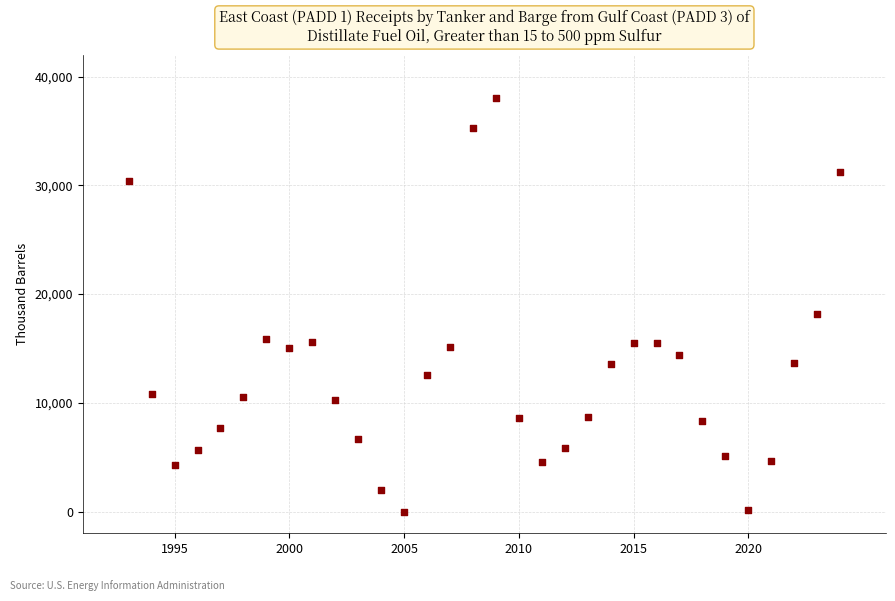

What Y value in the scatter plot is closest to 19000?

18147.4